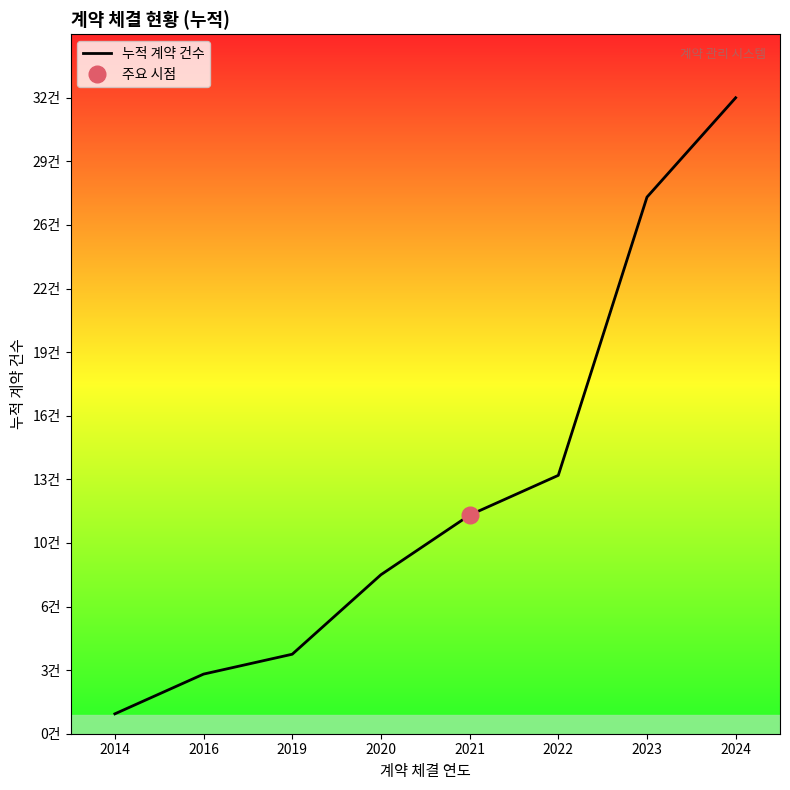

Count the number of data series in this chart.

1